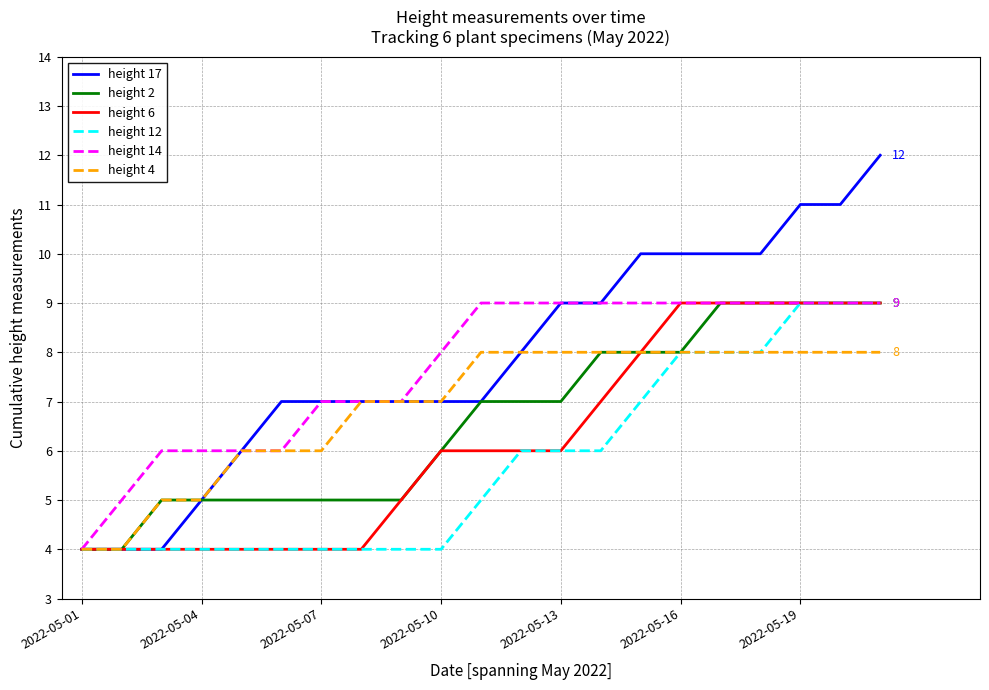

What is the maximum value shown in the chart?

12